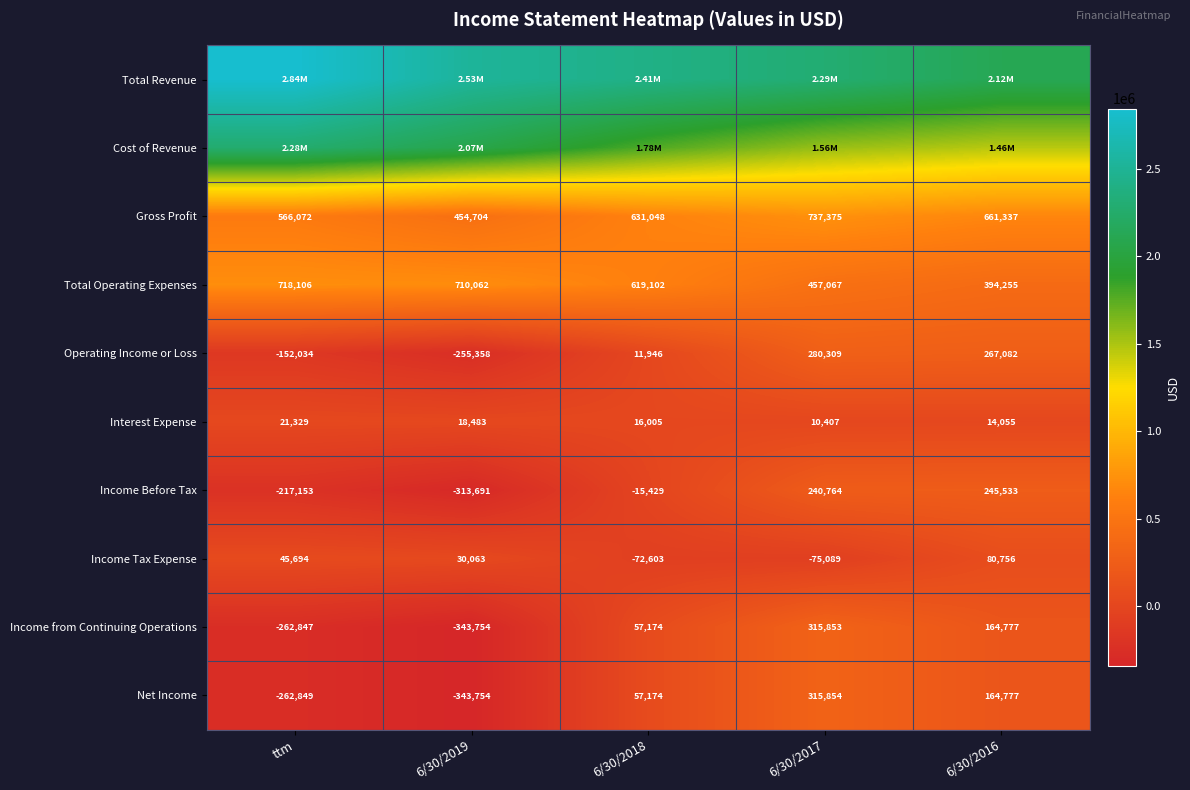

The value of Total Operating Expenses at 6/30/2019 is 710062. True or false?

True